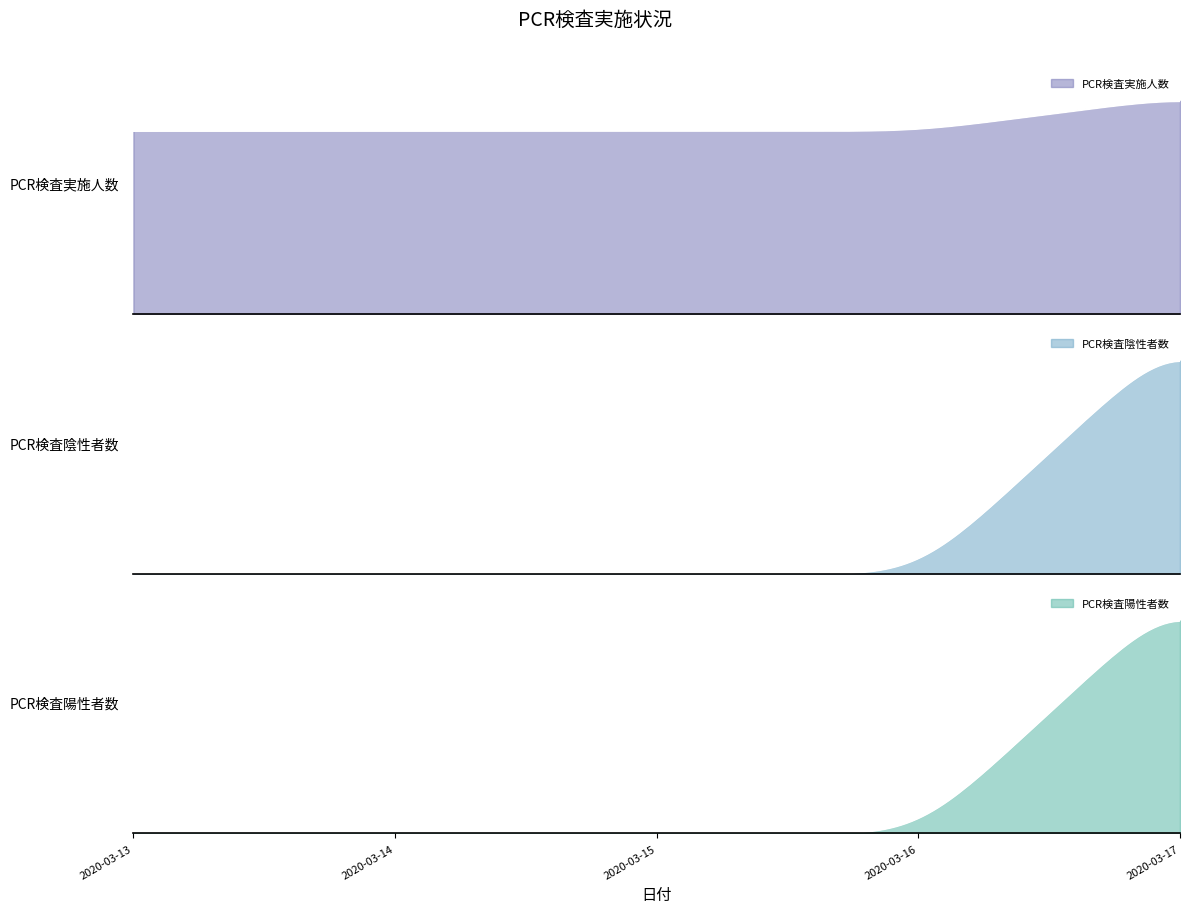

The value of PCR検査陰性者数 at 2020-03-14 is 0. True or false?

True